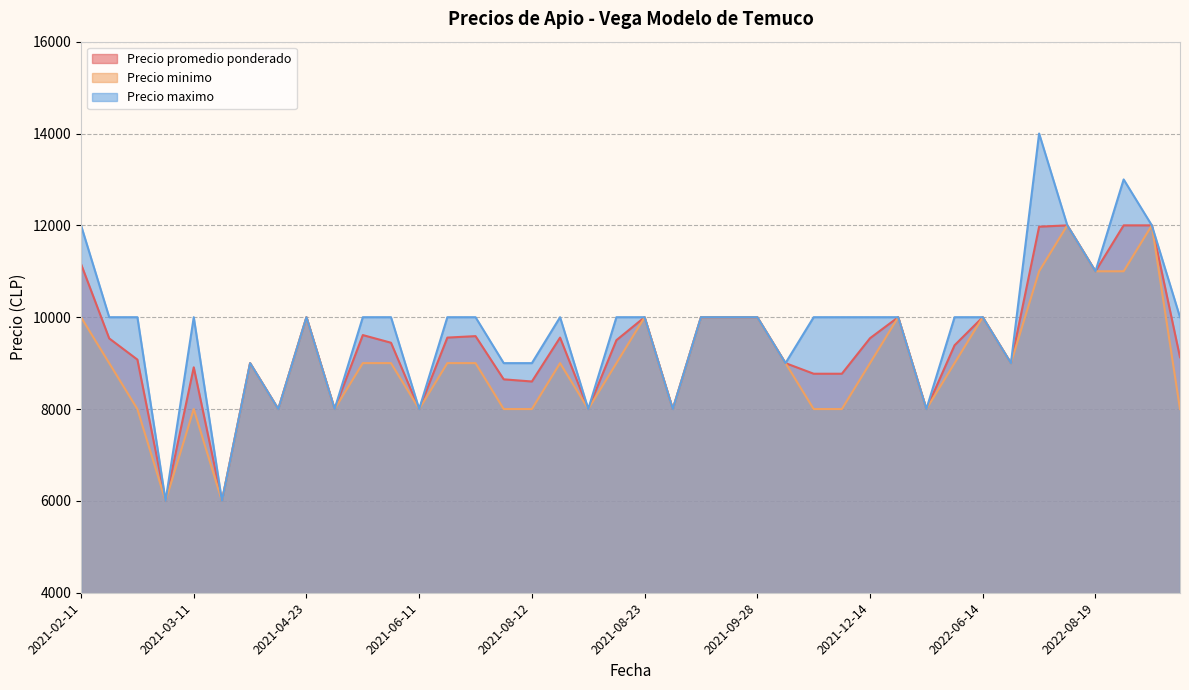

What is the average value of the Precio maximo series?

9725